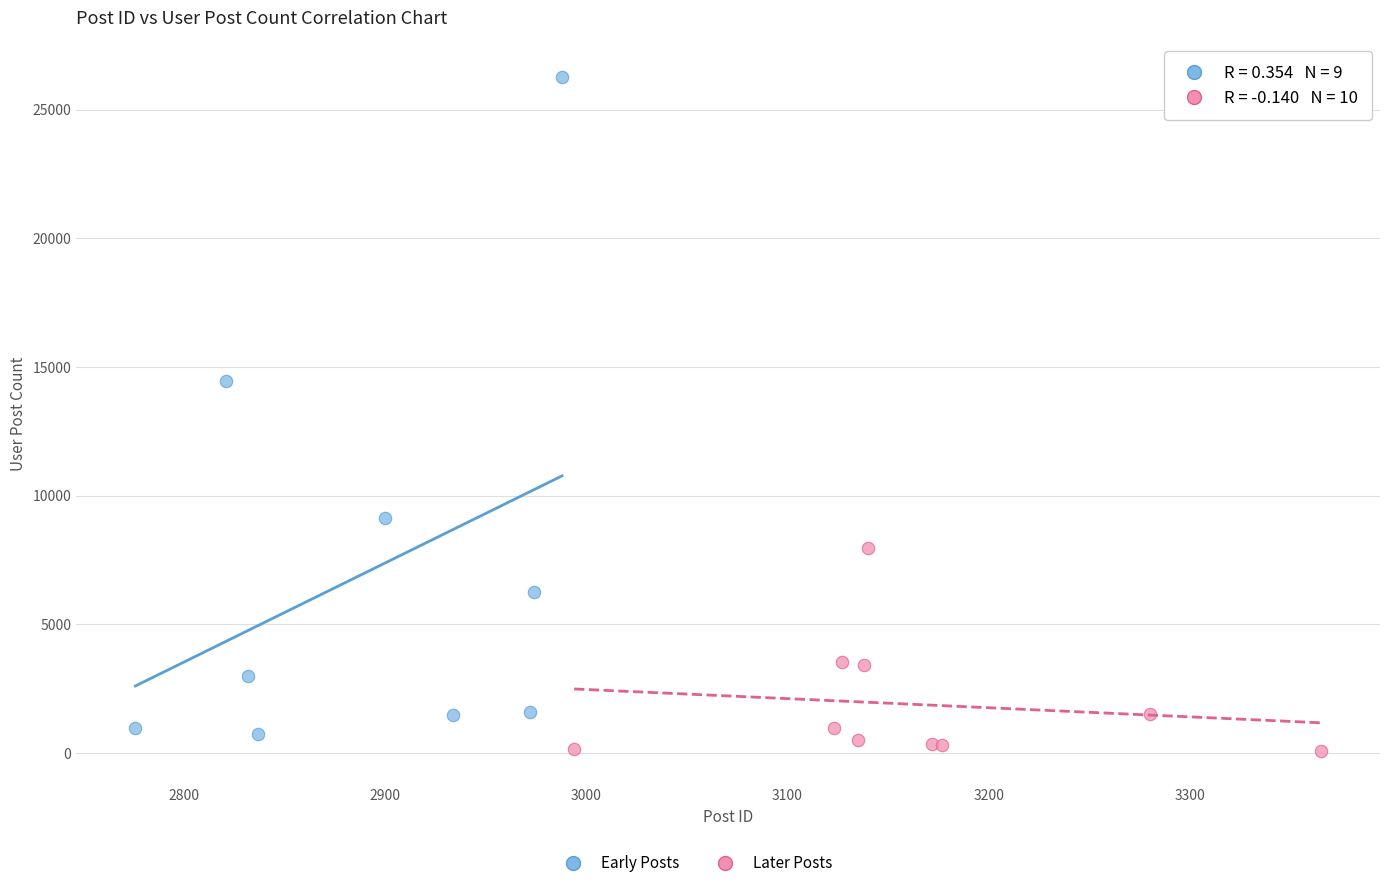

Which series has the widest spread of Y values?

Early Posts